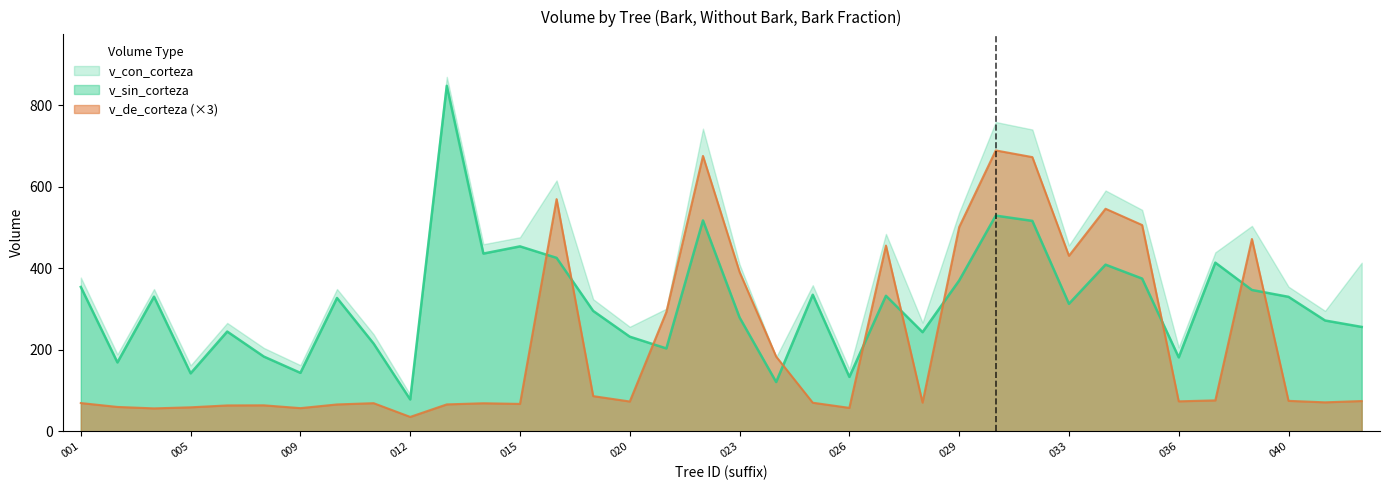

True or false: v_de_corteza has more than 0 interior local peaks.

True